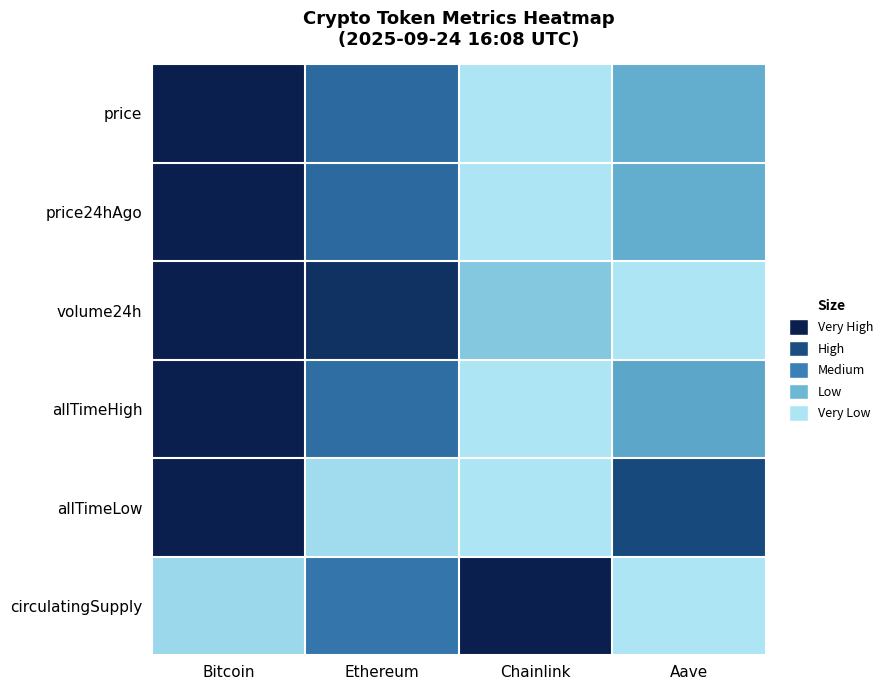

Between Aave and Bitcoin, which is larger?

Bitcoin